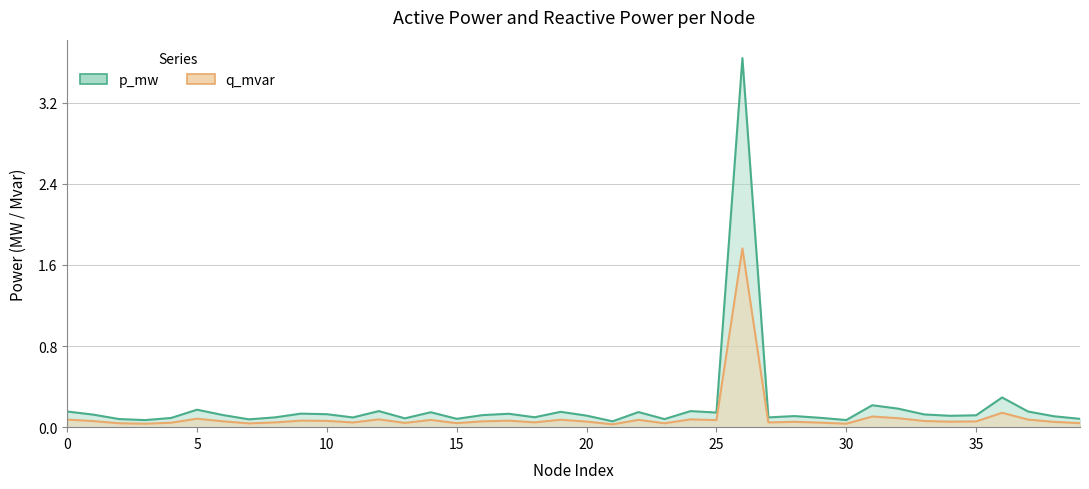

How many interior local valleys does the p_mw series have?

12